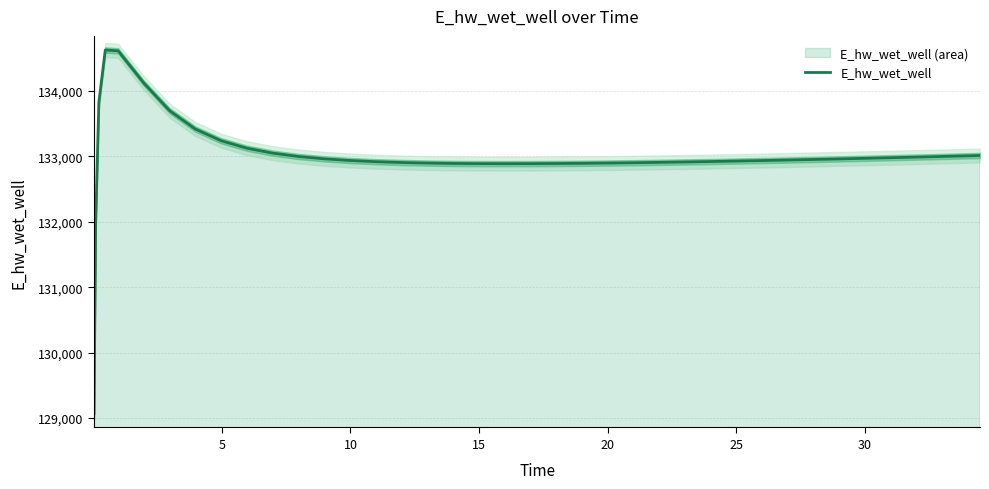

What is the maximum value shown in the chart?

134627.0